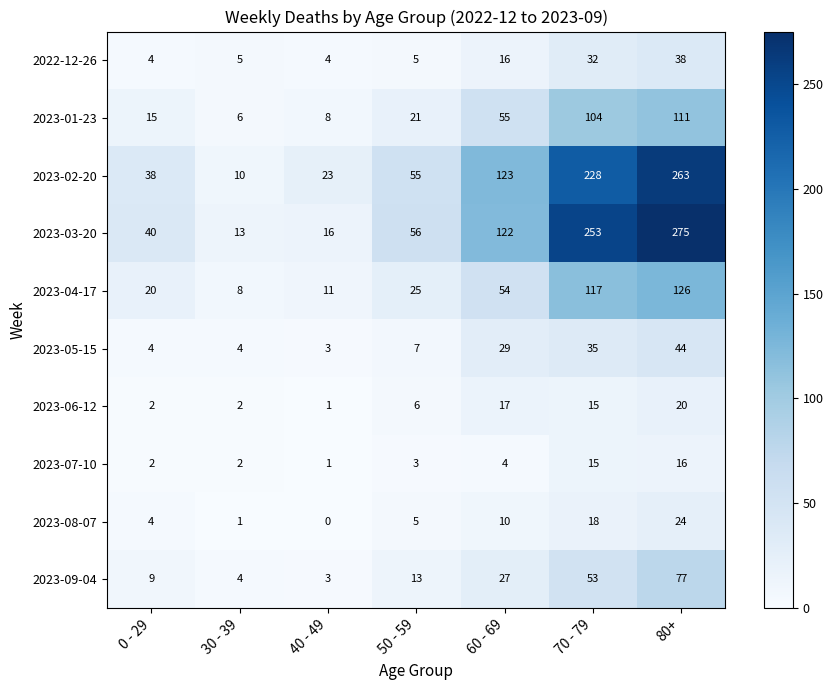

Between 30 - 39 and 40 - 49, which series saw the biggest shift?

2023-02-20